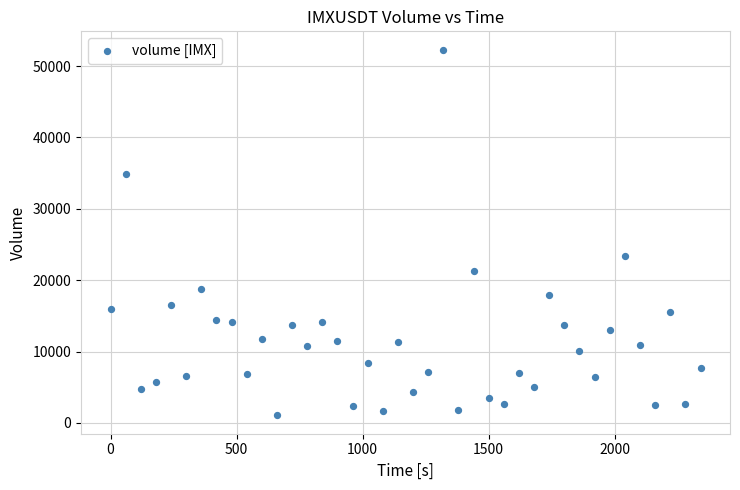

What is the range of X values (max minus min)?

2340